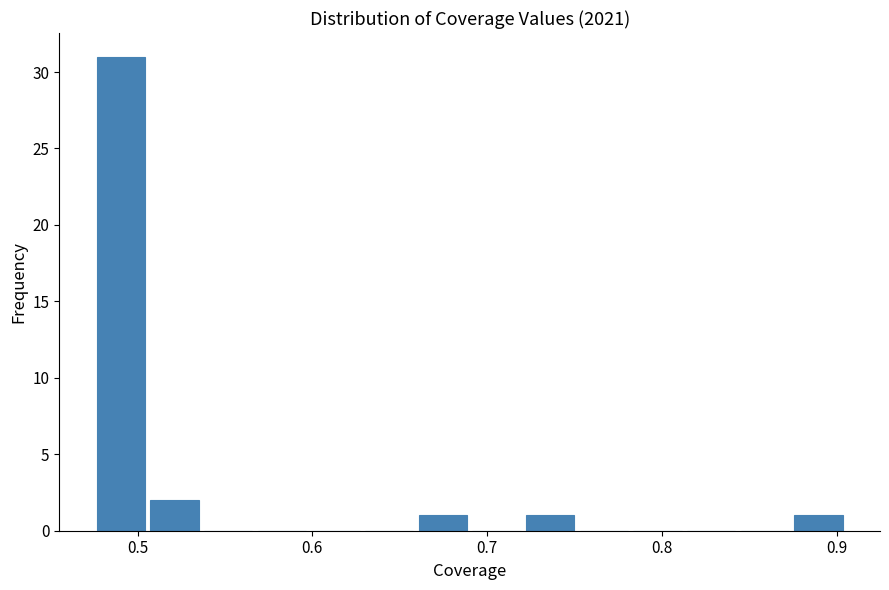

Read against the x-axis, roughly where is the centre of the tallest bar?

0.49